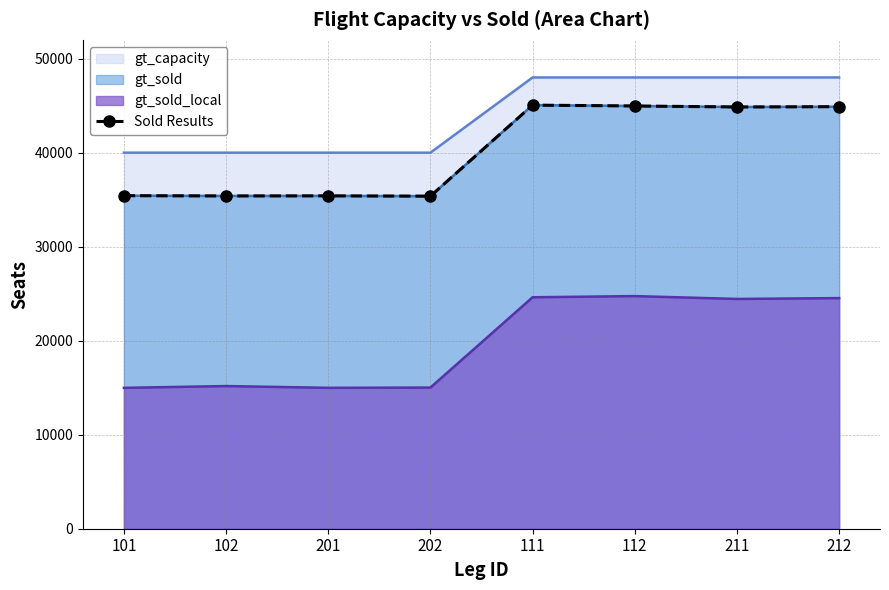

True or false: the data shows 14380 at 212.

False